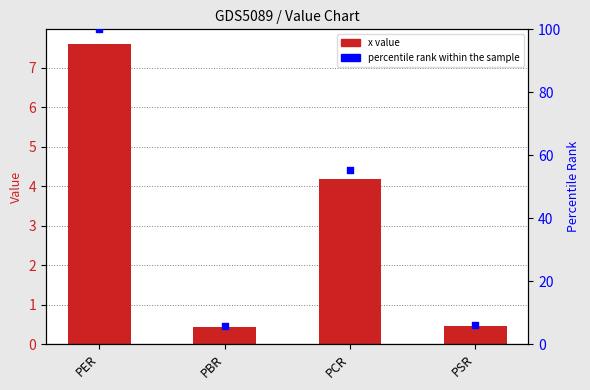

Which series has the widest spread of Y values?

percentile rank within the sample